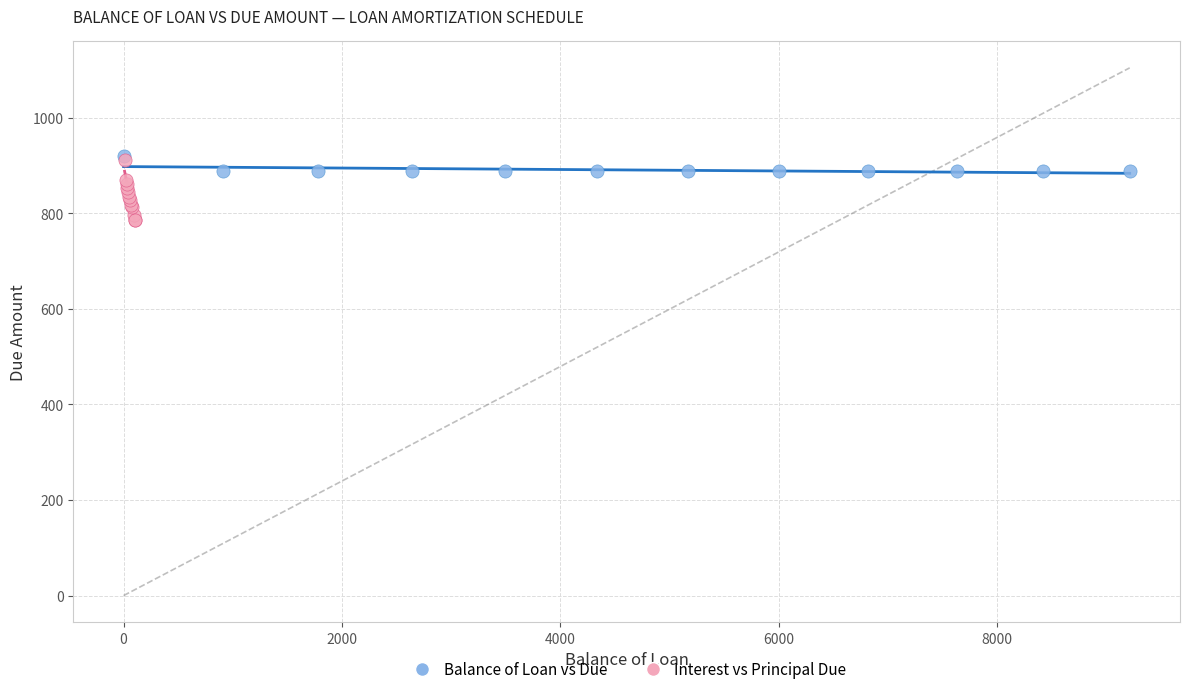

Which series reaches the minimum Y coordinate?

Interest vs Principal Due